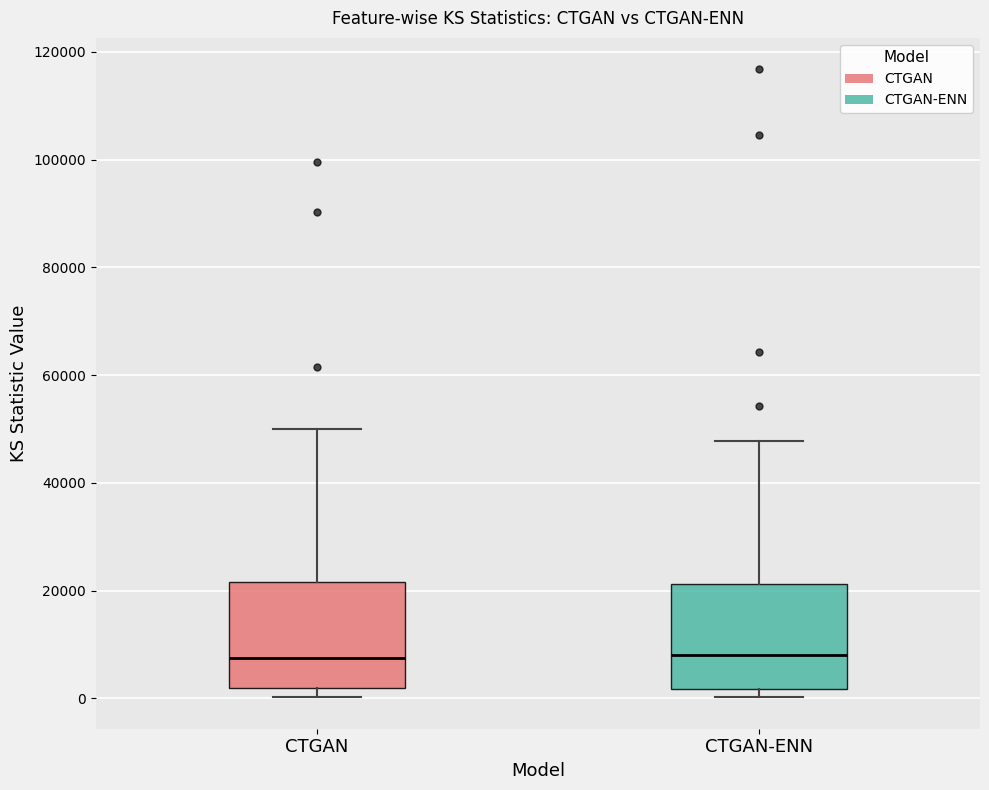

Reading left to right, read every box against the y-axis: the position of its median line, the range the box covers, and the ends of its whiskers. The values are not printed on the chart, so give them approximately, as read against the axis.

CTGAN: median 8000, box 2000 to 22000, whiskers 0 to 50000
CTGAN-ENN: median 8000, box 2000 to 22000, whiskers 0 to 48000